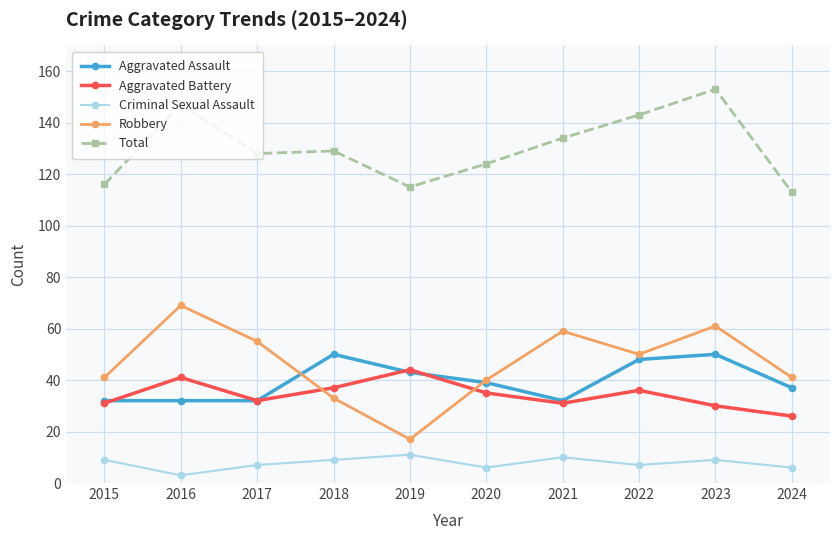

What is the smallest value displayed?

3